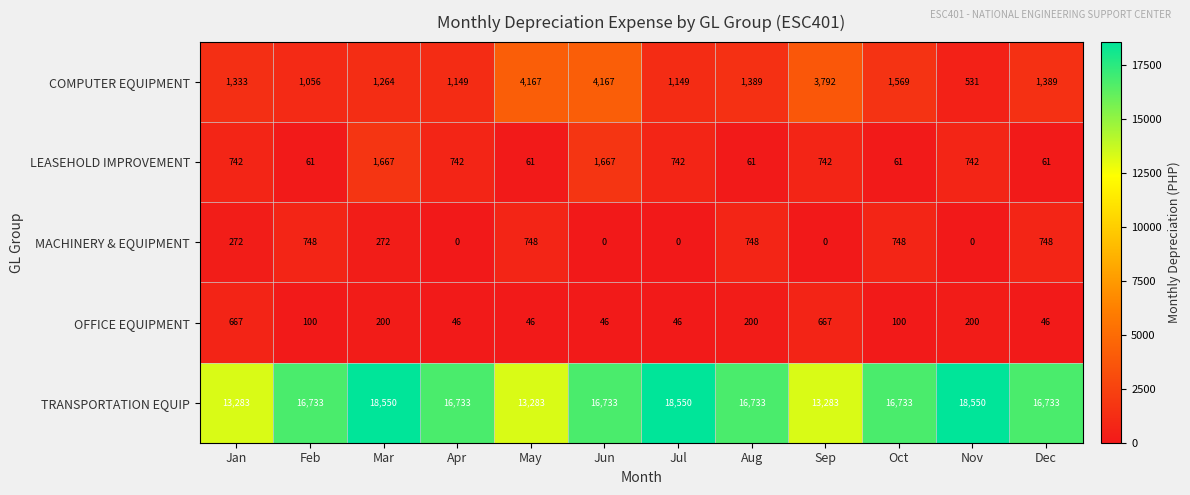

What is the sum of all OFFICE EQUIPMENT values?

2364